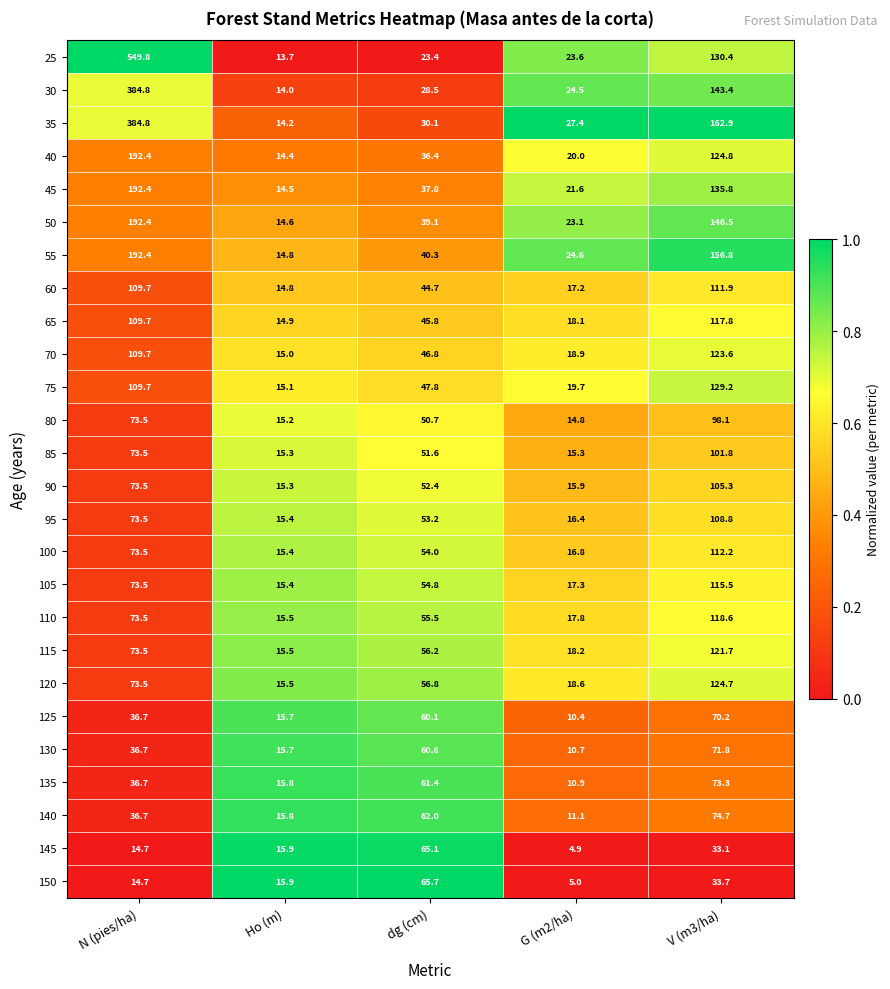

What is the difference between the 45 values at Ho (m) and N (pies/ha)?

177.9